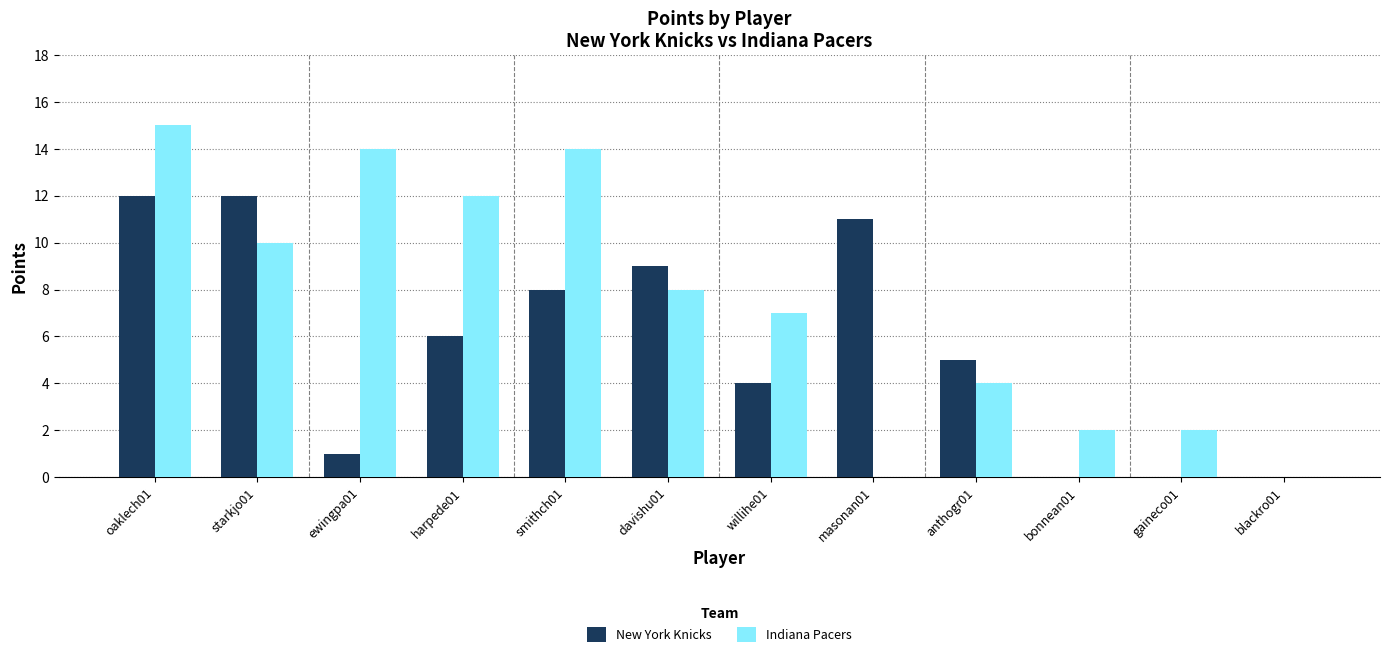

Reading right to left, extract all data points from this chart.

New York Knicks: blackro01=0	gaineco01=0	bonnean01=0	anthogr01=5	masonan01=11	willihe01=4	davishu01=9	smithch01=8	harpede01=6	ewingpa01=1	starkjo01=12	oaklech01=12
Indiana Pacers: blackro01=0	gaineco01=2	bonnean01=2	anthogr01=4	masonan01=0	willihe01=7	davishu01=8	smithch01=14	harpede01=12	ewingpa01=14	starkjo01=10	oaklech01=15